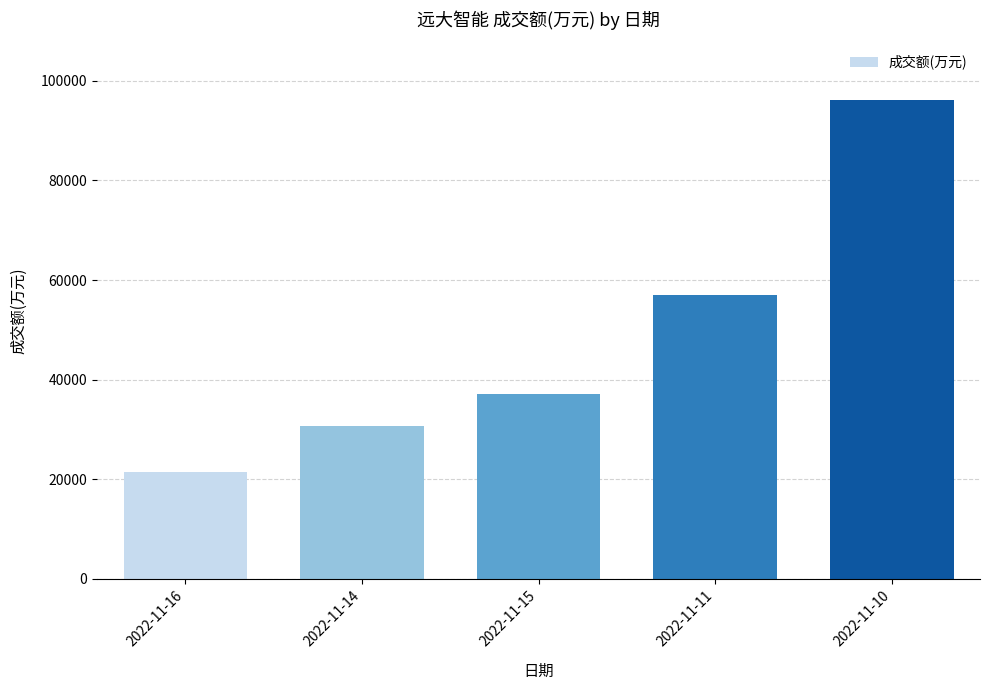

What is the greatest value displayed?

96195